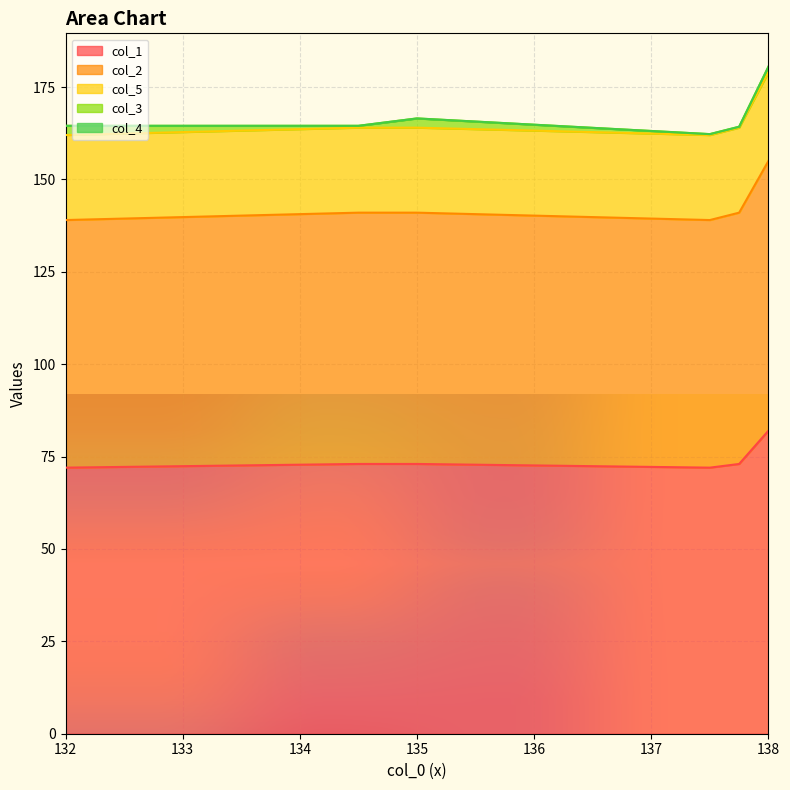

List the labels in order of col_5 value, smallest first.

132.0, 137.5, 134.5, 135.0, 137.75, 138.0